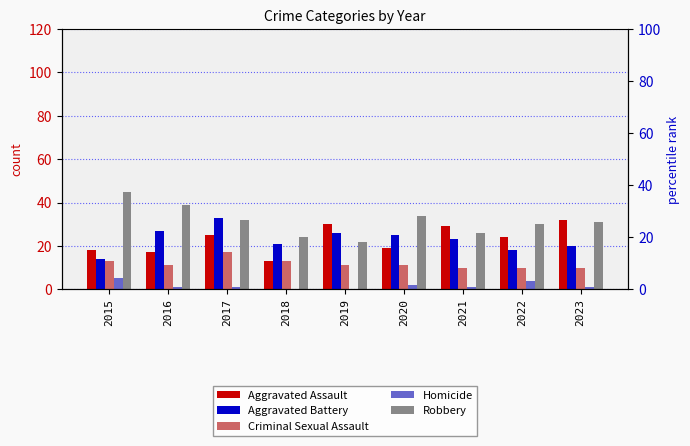

What is the difference between the highest and lowest values at 2020?

32